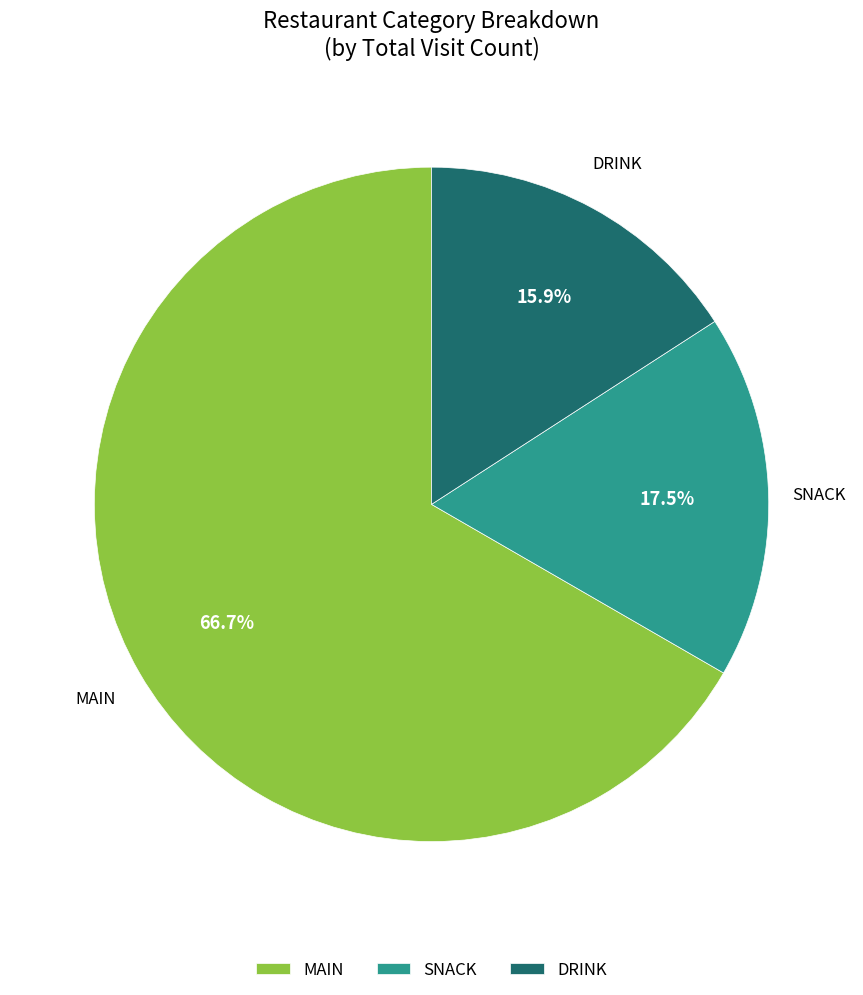

To the nearest percent, what portion does DRINK represent?

16%